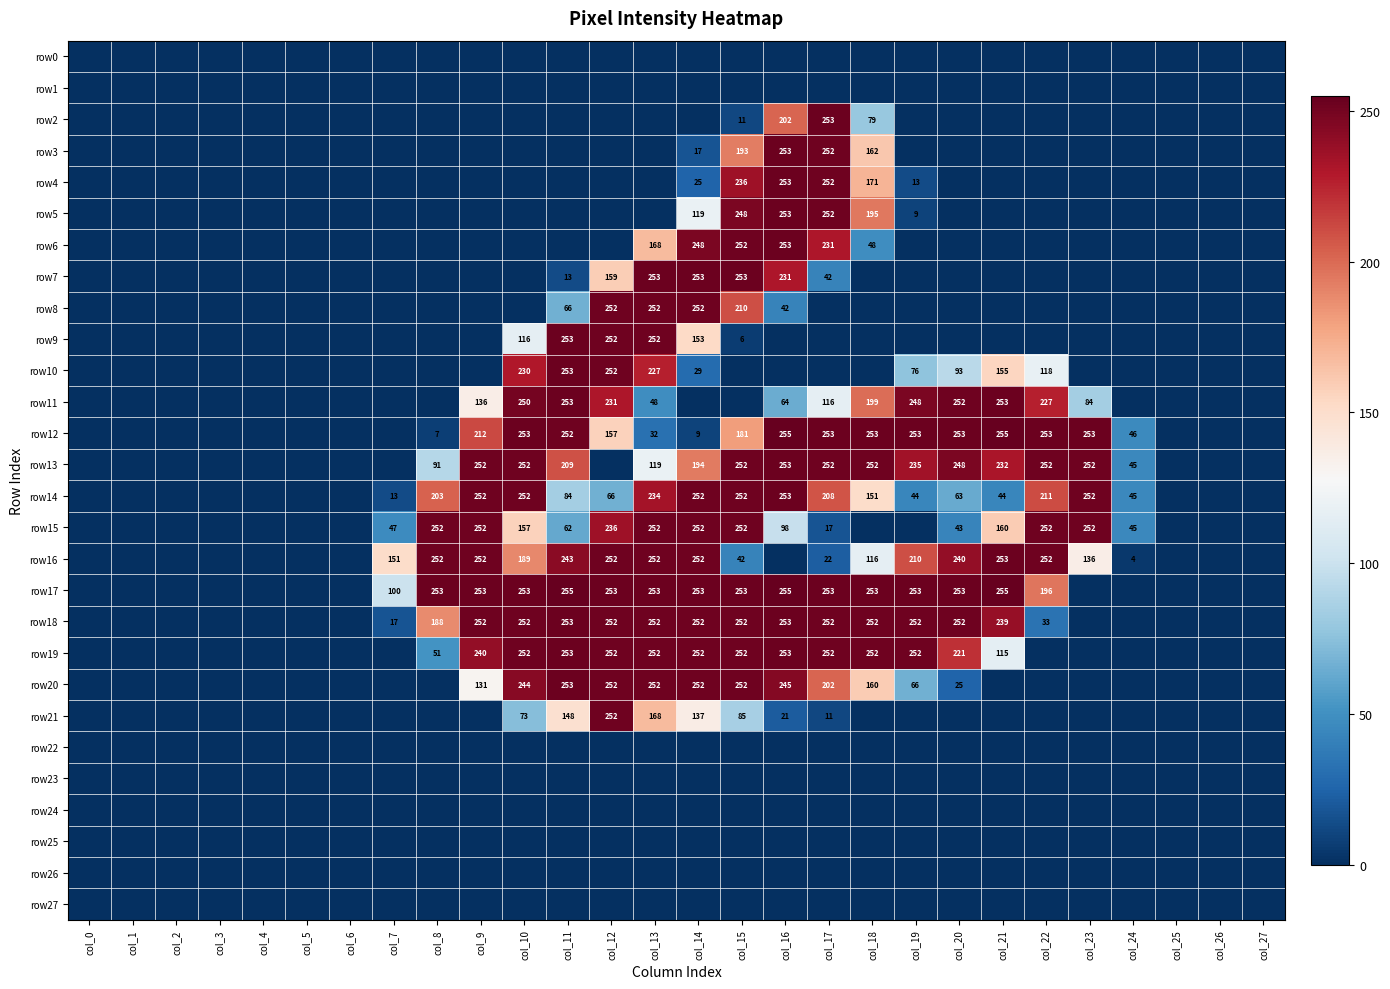

The value of row8 at col_16 is 11. True or false?

False